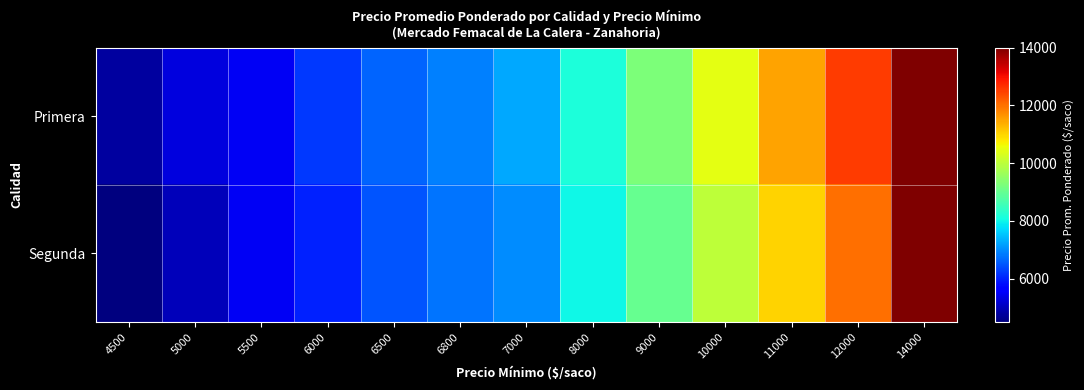

Which series has the widest spread of values?

Segunda